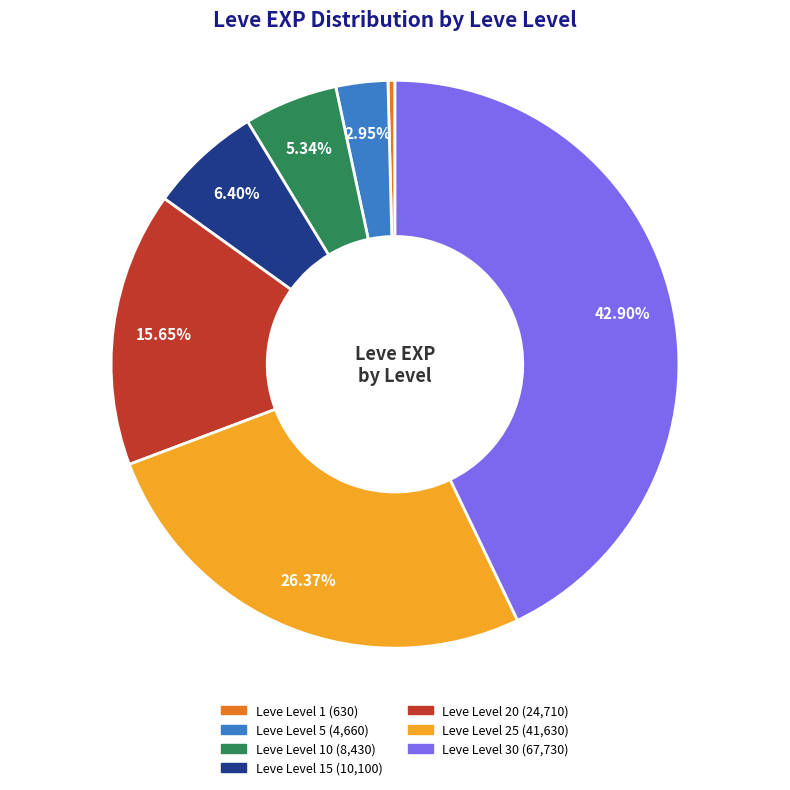

Is there a majority slice in this chart?

No